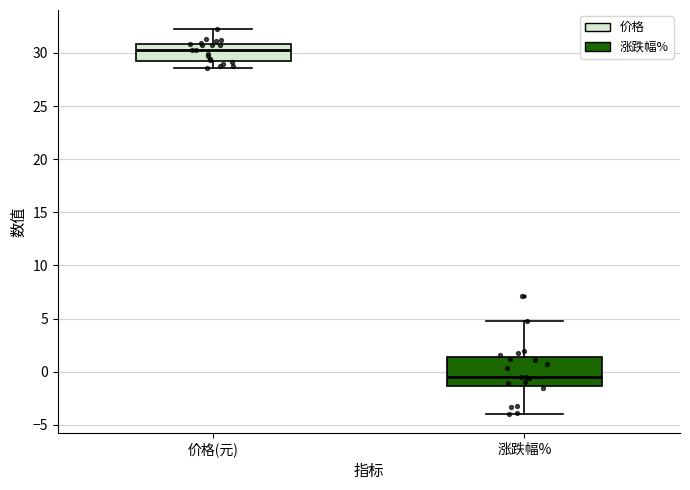

Where is the upper edge of the box for 价格(元) on the y-axis? The values are not printed on the chart, so give them approximately, as read against the axis.

31.0